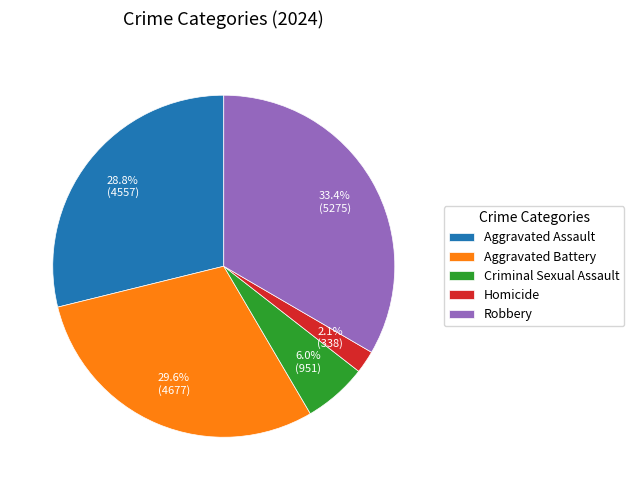

To the nearest percent, what is the difference between the Aggravated Assault and Criminal Sexual Assault slice percentages?

23%